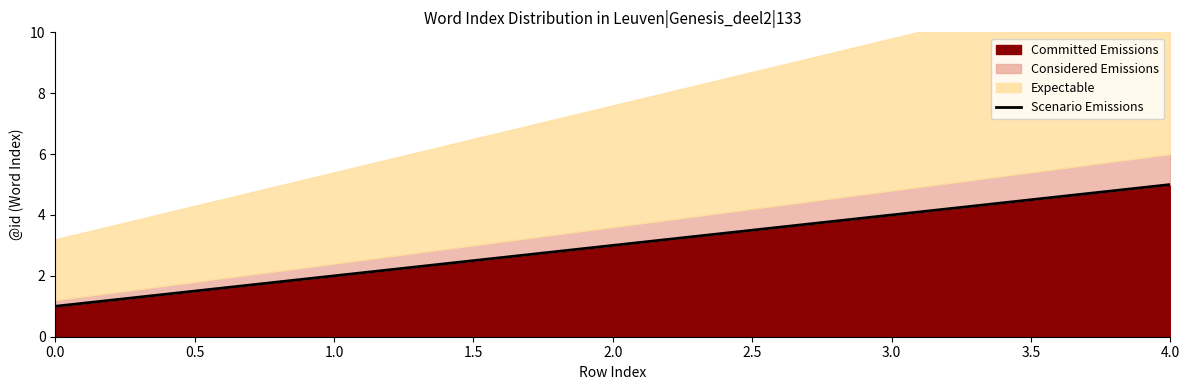

The value of Committed Emissions at 1.0 is 2. True or false?

True